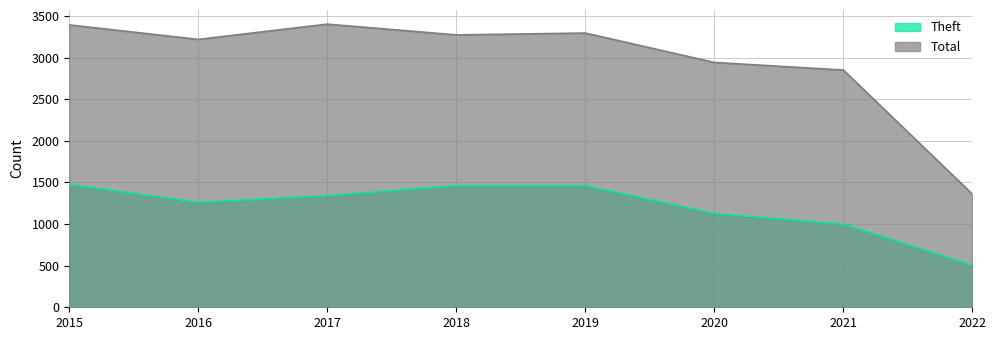

What is the smallest value displayed?

503